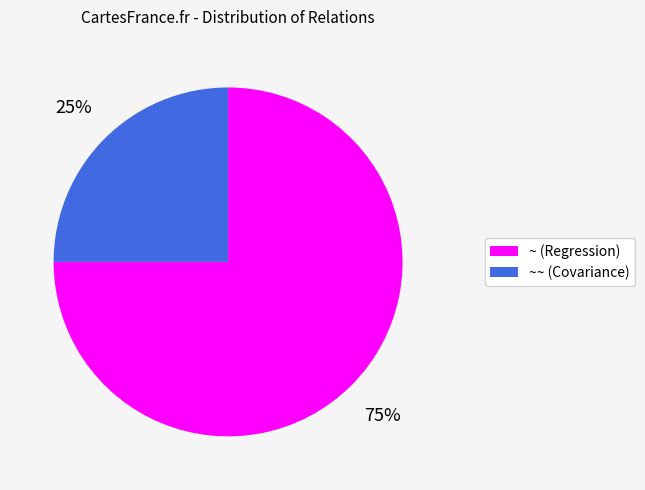

Does any single category account for the majority?

Yes